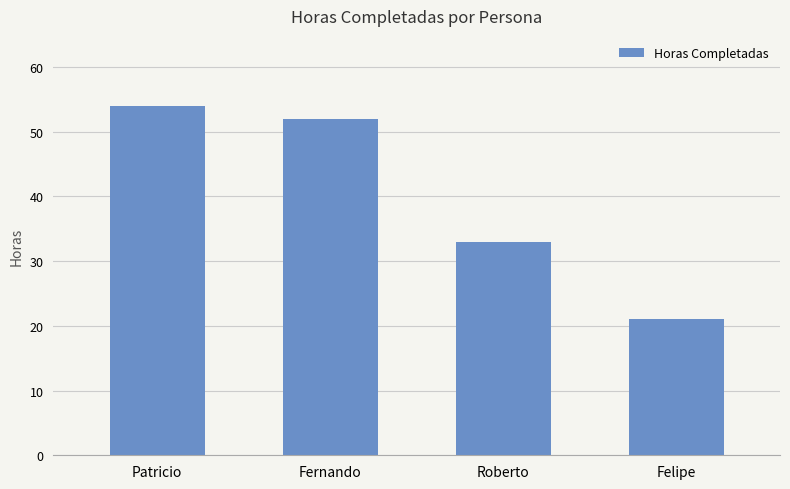

At which label does the data first exceed 52?

Patricio